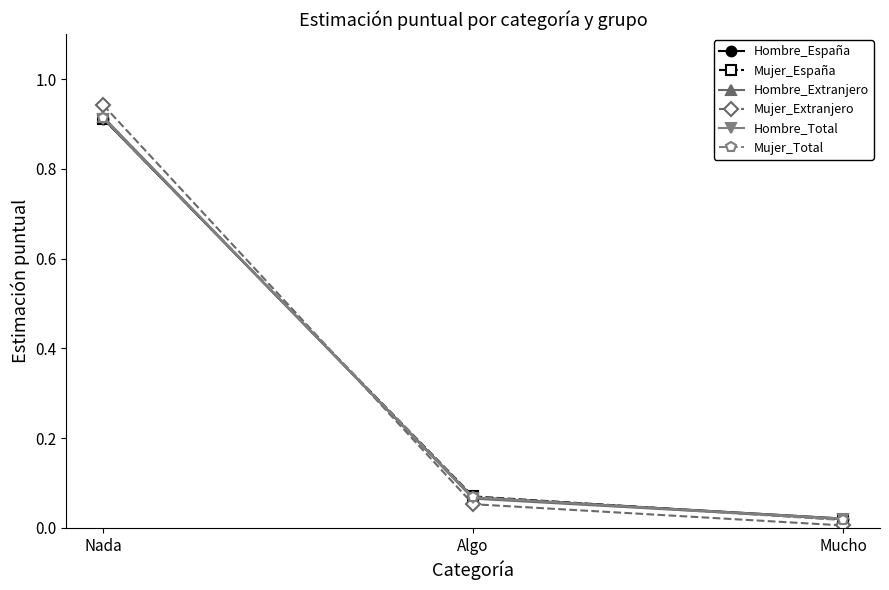

Where is Mujer_Extranjero nearest to the value 0?

Mucho